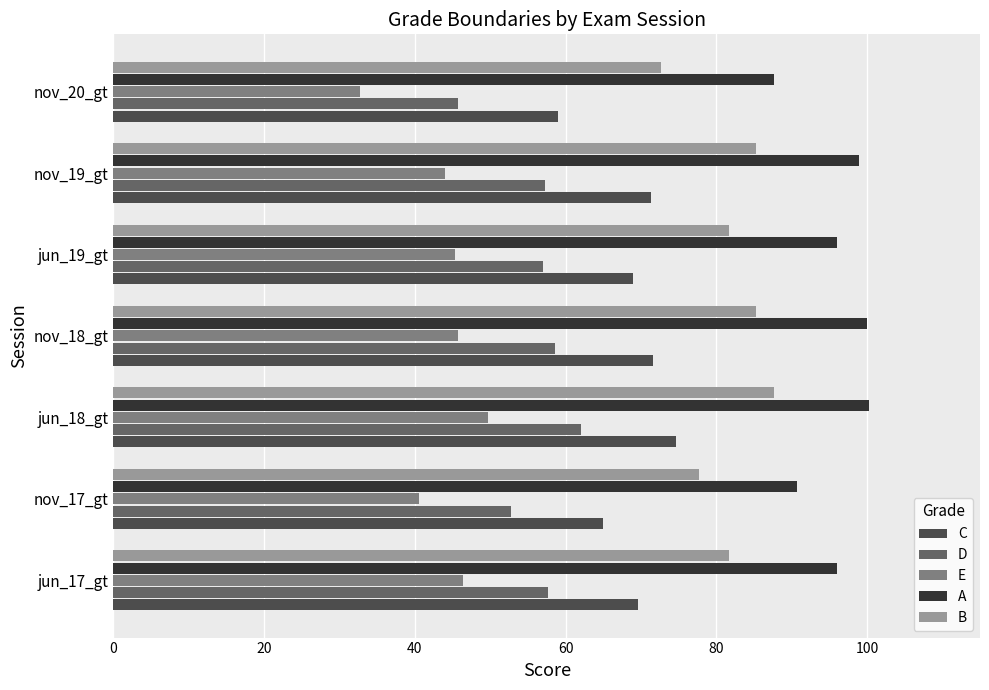

List the series in order of their overall mean, highest first.

A, B, C, D, E